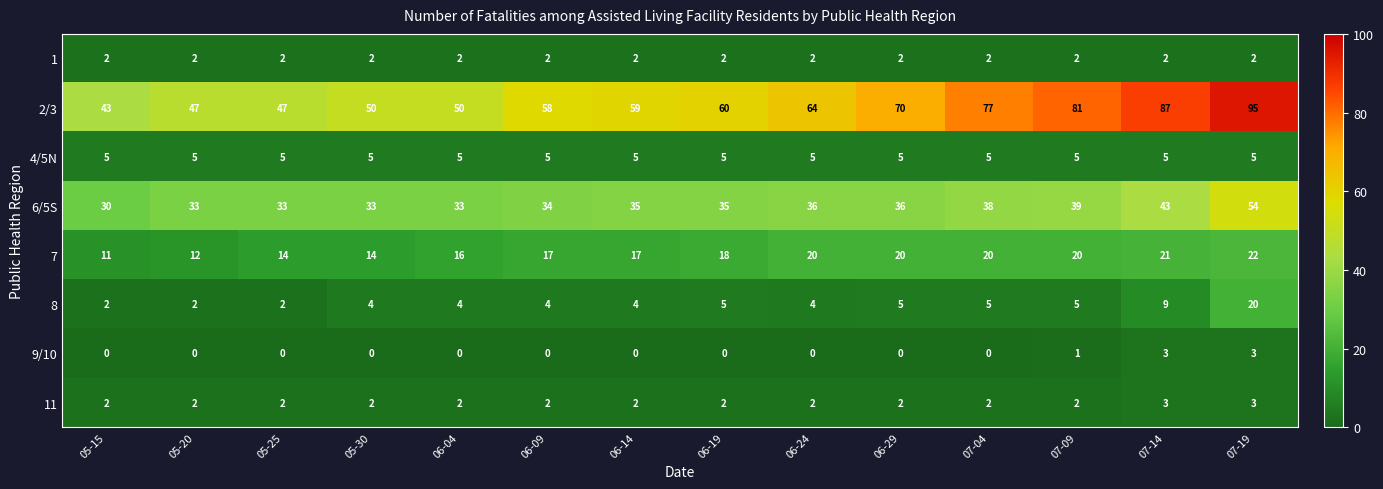

What is the total value across all series at 07-04?

149